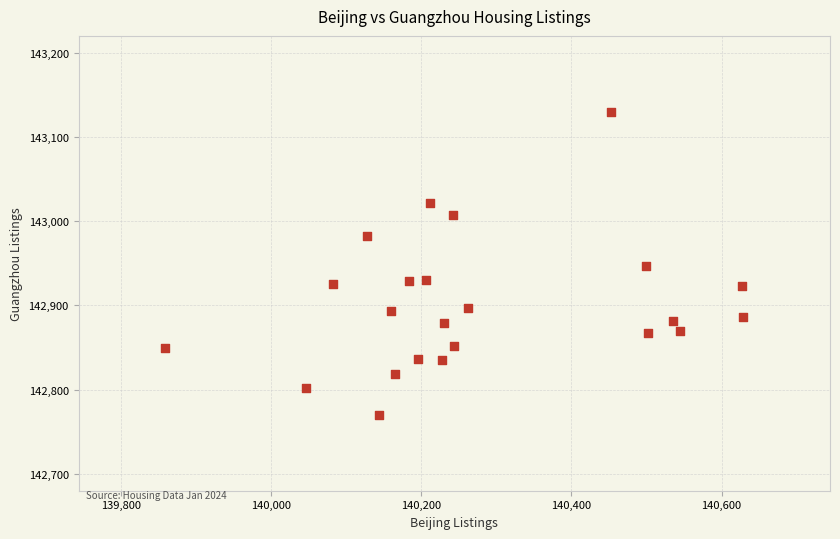

What is the range of Y values (max minus min)?

360